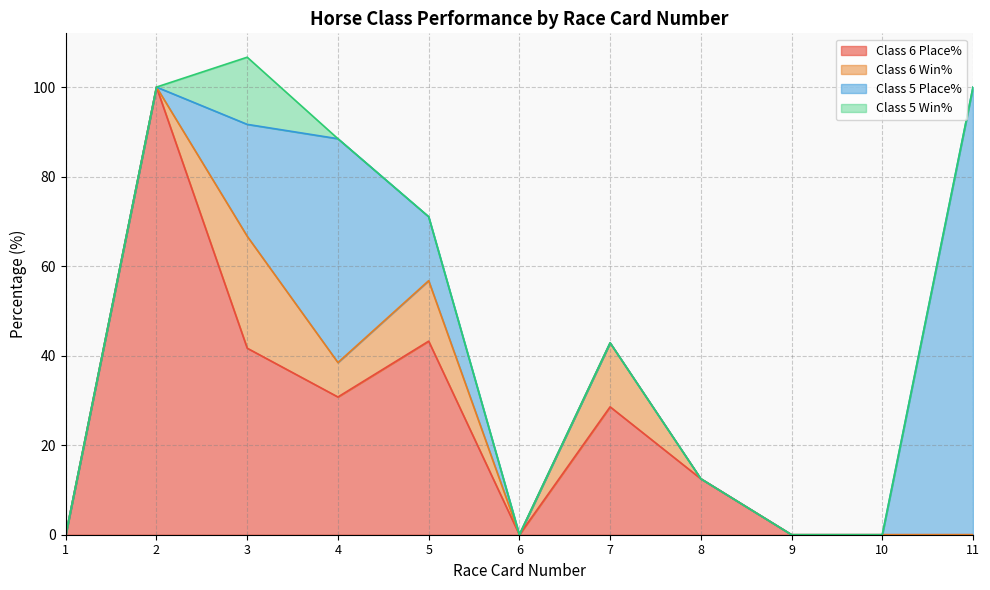

What is the value of the Class 5 Win% point at the 3rd from the left?

15.0